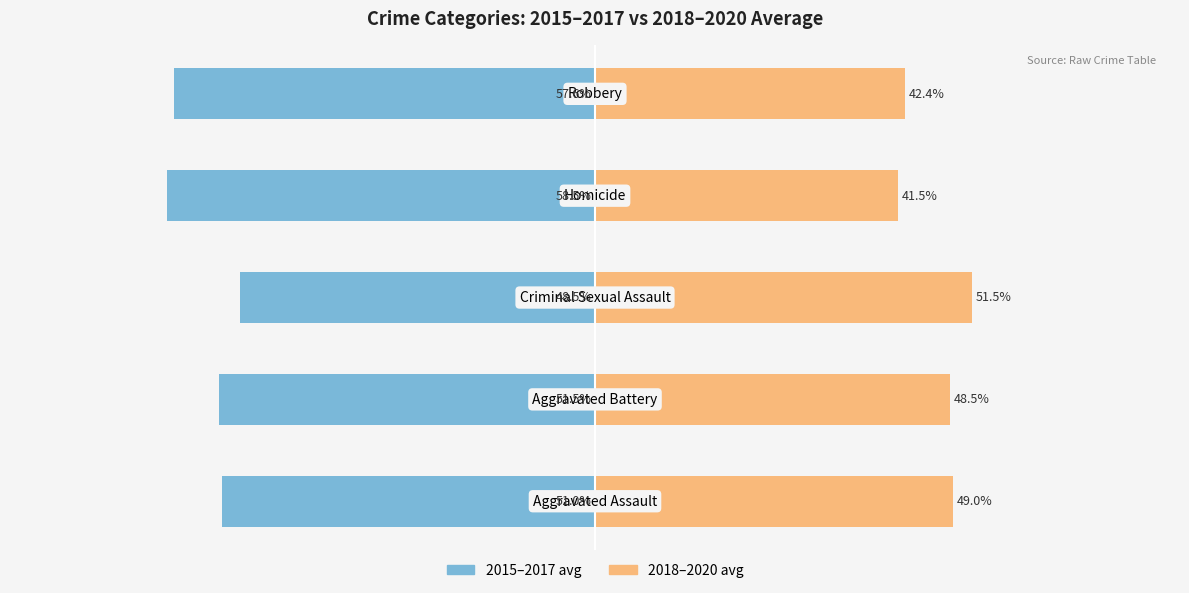

Is it true that 2015–2017 avg equals -14.6 at 2?

False